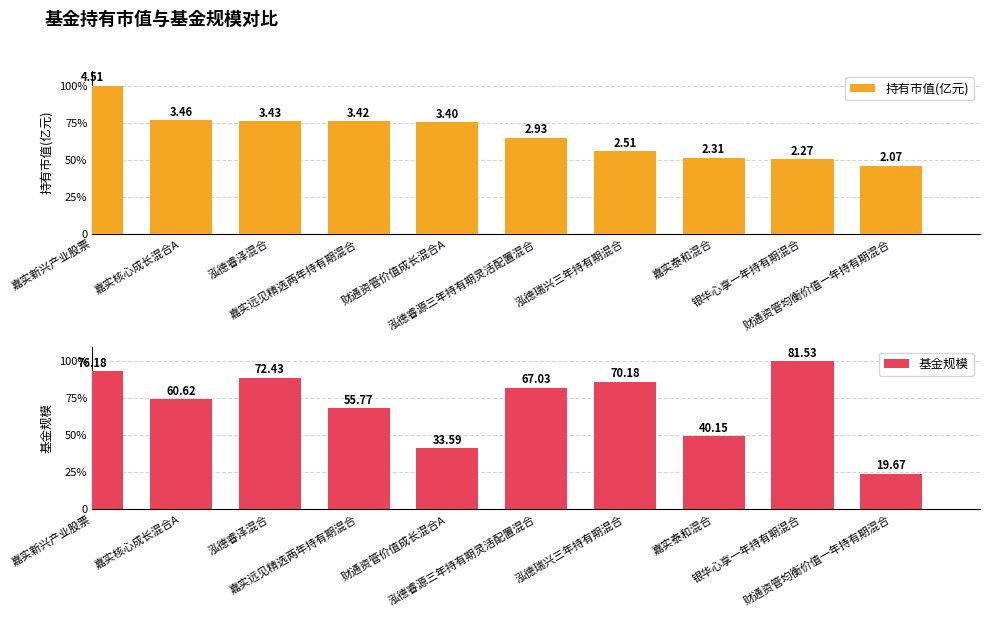

Reading left to right, extract all data points from this chart.

持有市值(亿元): 嘉实新兴产业股票=100.0	嘉实核心成长混合A=76.8	泓德睿泽混合=76.0	嘉实远见精选两年持有期混合=75.9	财通资管价值成长混合A=75.4	泓德睿源三年持有期灵活配置混合=65.0	泓德瑞兴三年持有期混合=55.7	嘉实泰和混合=51.3	银华心享一年持有期混合=50.3	财通资管均衡价值一年持有期混合=45.8
基金规模: 嘉实新兴产业股票=93.4	嘉实核心成长混合A=74.4	泓德睿泽混合=88.8	嘉实远见精选两年持有期混合=68.4	财通资管价值成长混合A=41.2	泓德睿源三年持有期灵活配置混合=82.2	泓德瑞兴三年持有期混合=86.1	嘉实泰和混合=49.2	银华心享一年持有期混合=100.0	财通资管均衡价值一年持有期混合=24.1